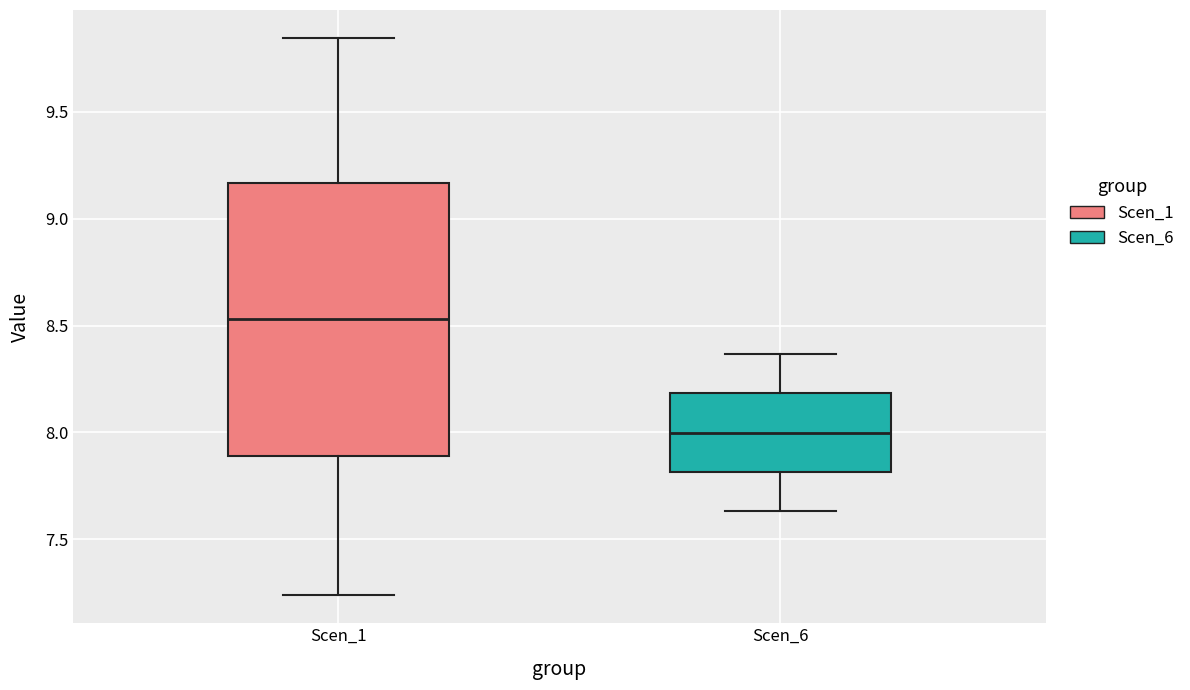

Reading left to right, read every box against the y-axis: the position of its median line, the range the box covers, and the ends of its whiskers. The values are not printed on the chart, so give them approximately, as read against the axis.

Scen_1: median 8.55, box 7.90 to 9.15, whiskers 7.25 to 9.85
Scen_6: median 8.00, box 7.80 to 8.20, whiskers 7.65 to 8.35